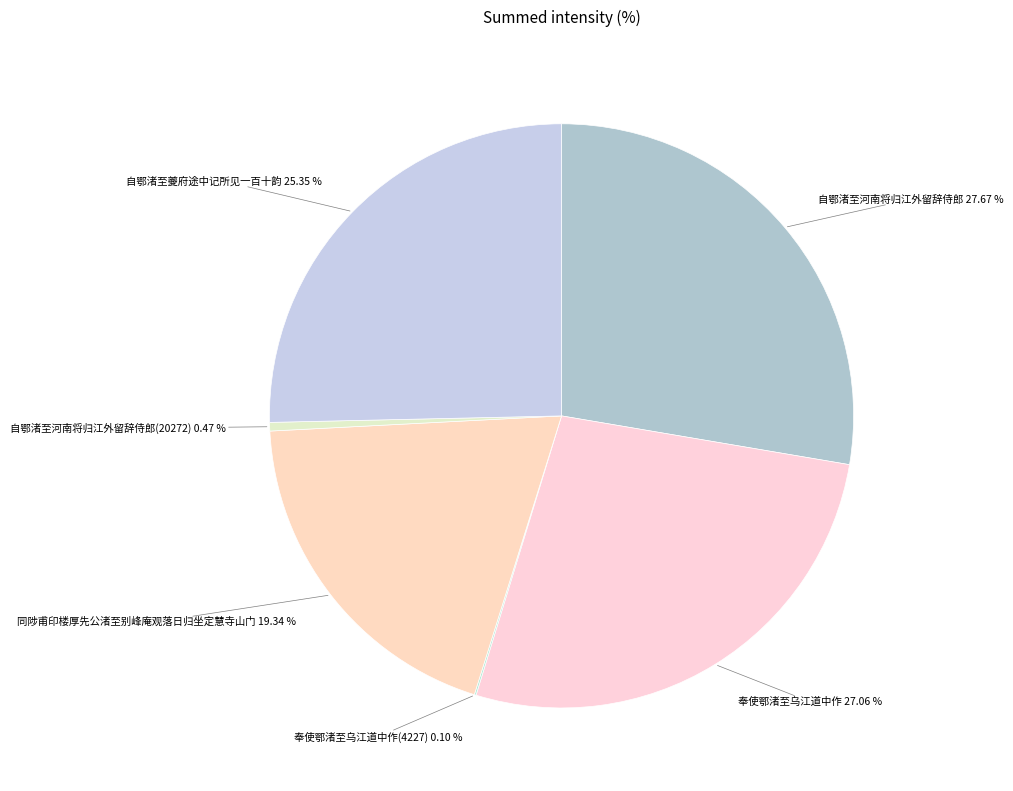

Is there a majority slice in this chart?

No